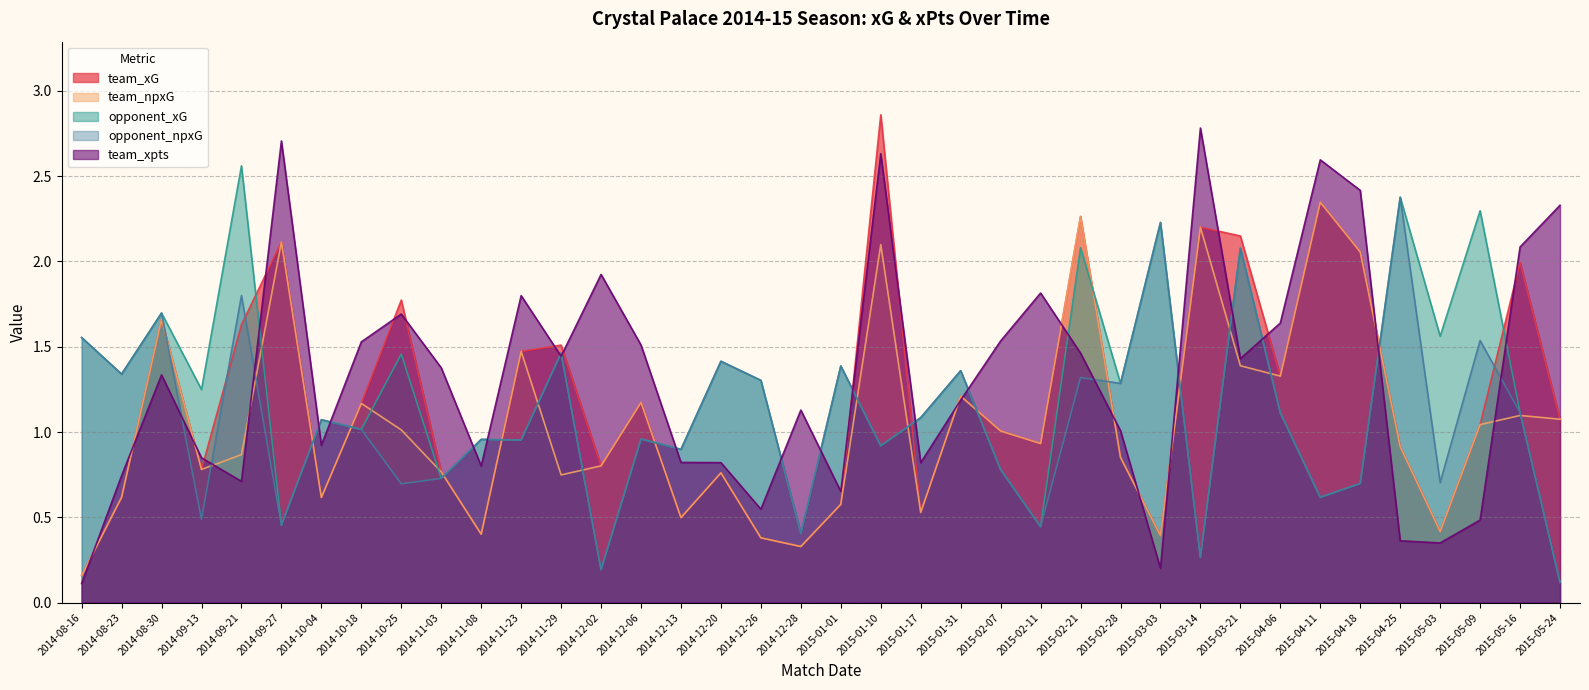

Between 2014-09-13 and 2015-03-21, which series saw the biggest shift?

opponent_npxG